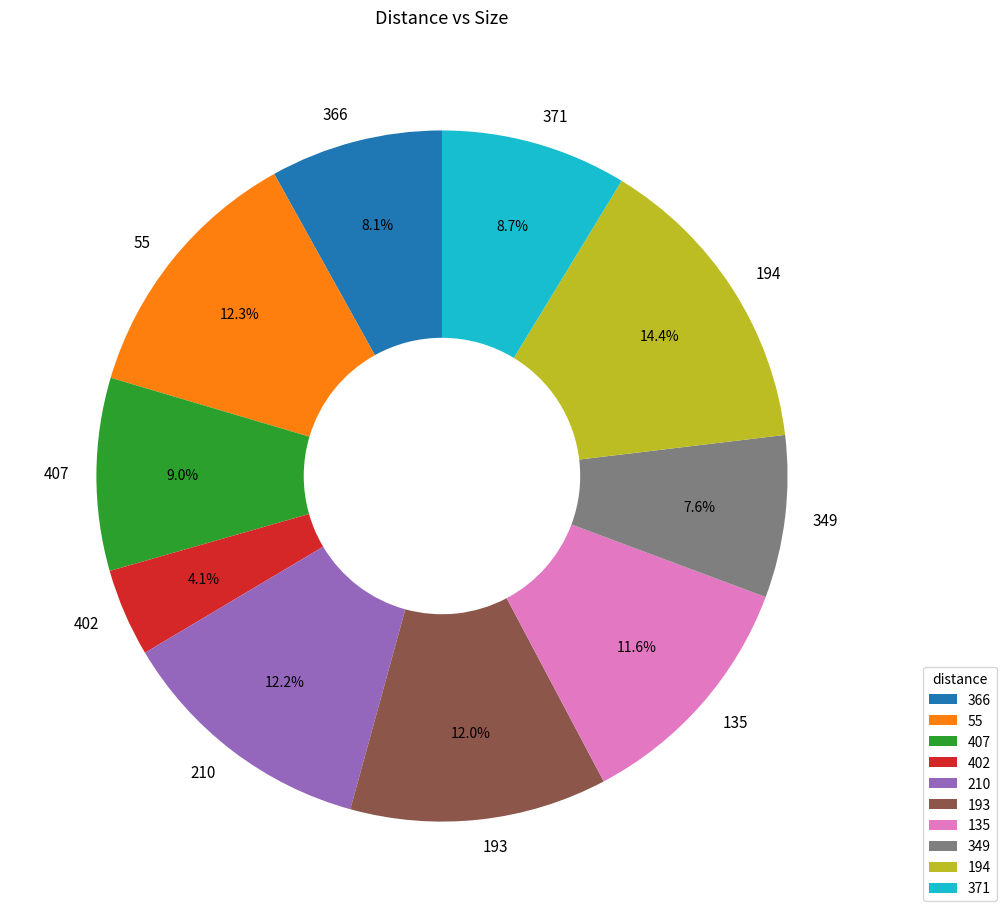

Which slice is the smallest?

402